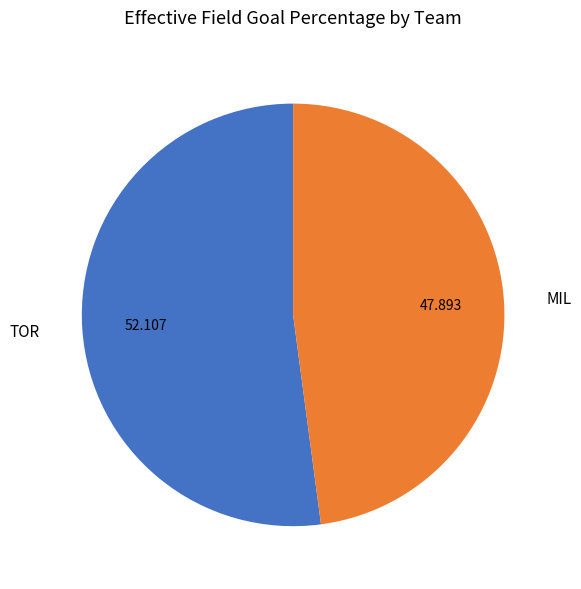

Which category has the biggest portion of the pie?

TOR